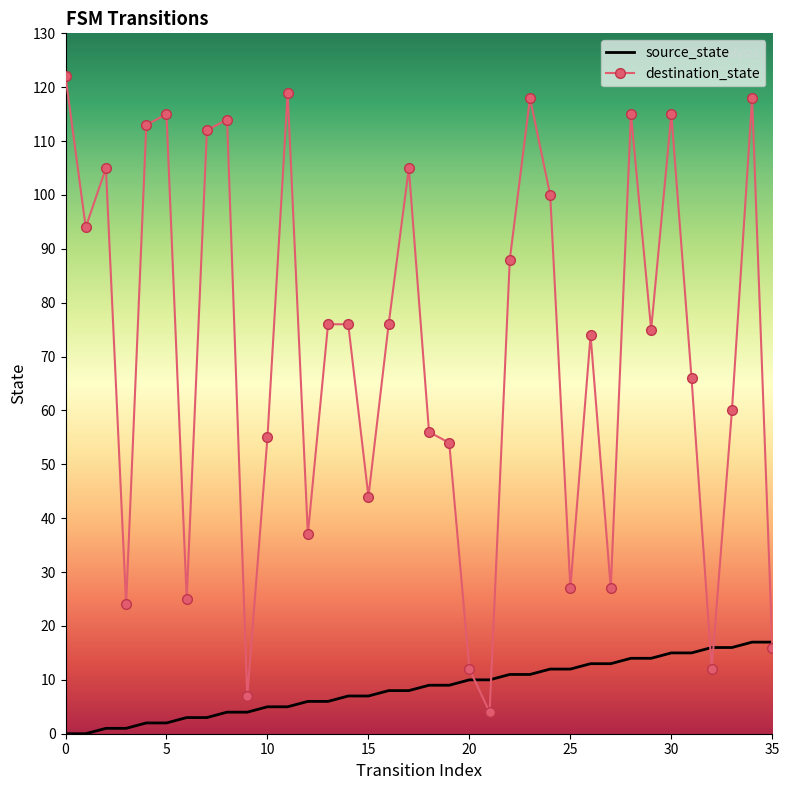

What is the maximum value shown in the chart?

122